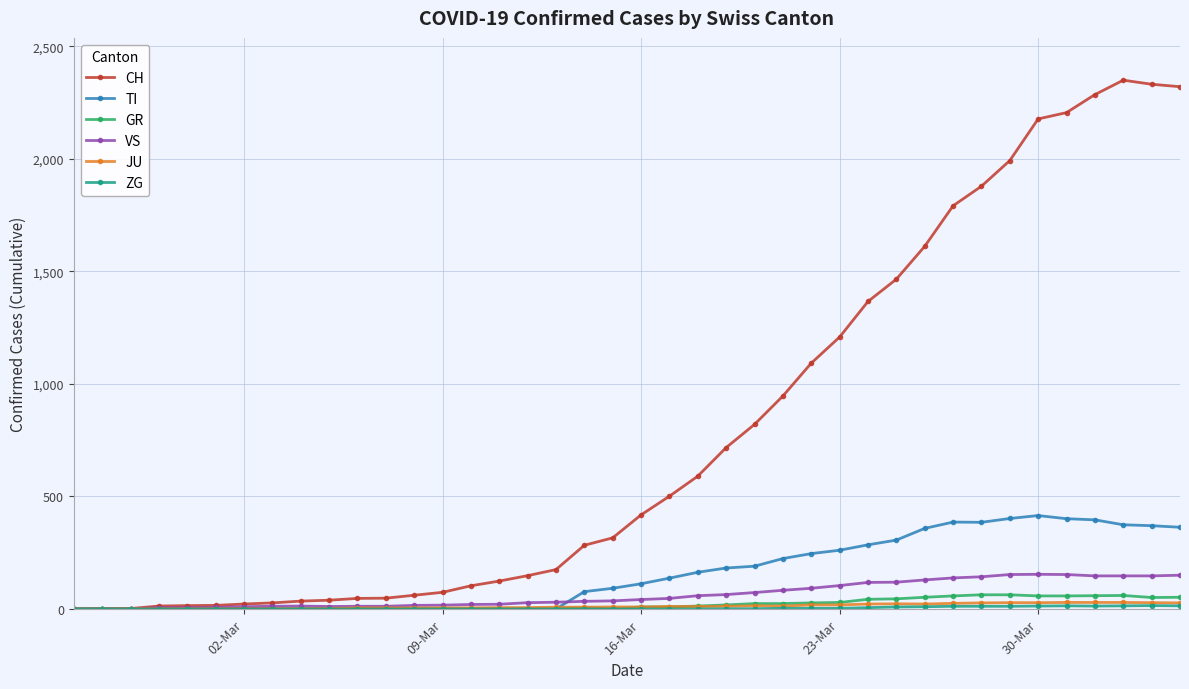

True or false: GR has more than 1 interior local peaks.

True